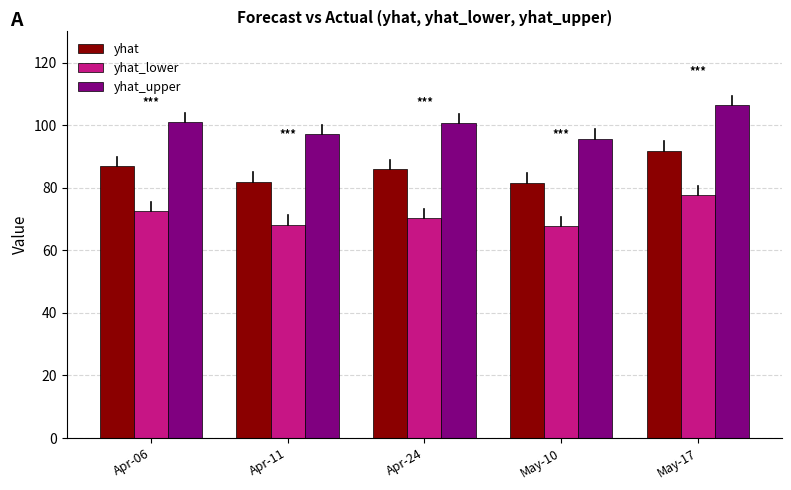

At how many categories does at least one series exceed 68?

5